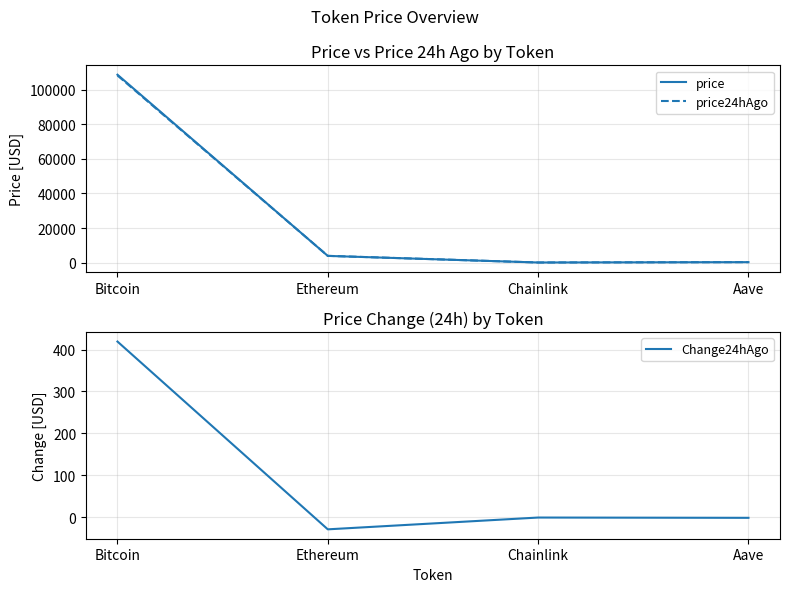

Is it true that price equals 96.7 at Aave?

False